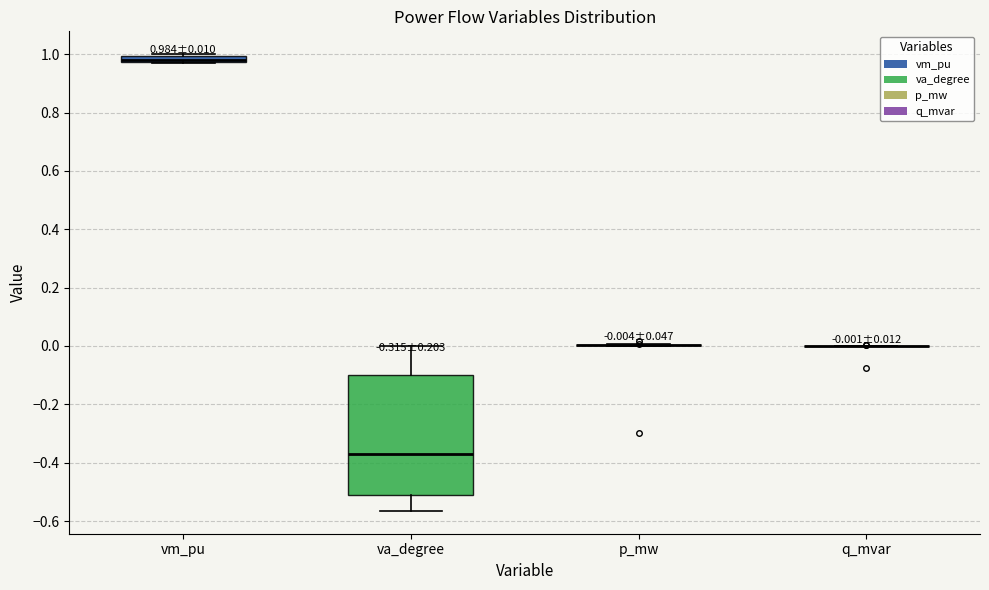

Which box is the tallest, from its lower edge to its upper edge?

va_degree